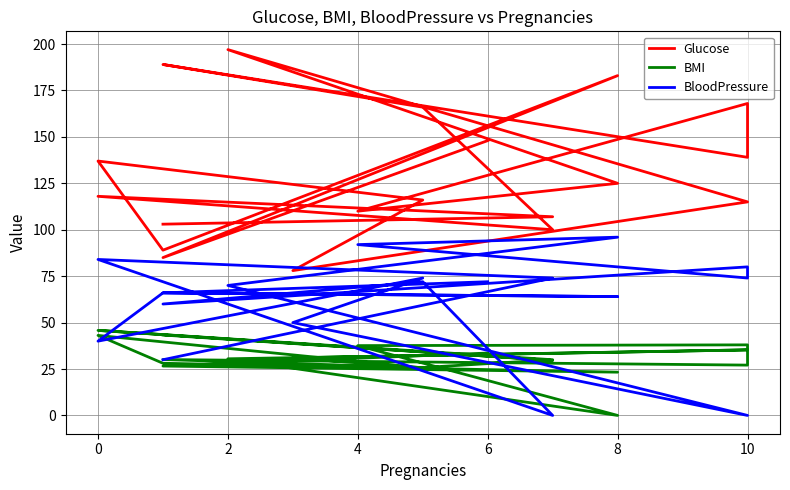

Reading left to right, list all the values displayed in this chart.

Glucose: 148.0	85.0	183.0	89.0	137.0	116.0	78.0	115.0	197.0	125.0	110.0	168.0	139.0	189.0	166.0	100.0	118.0	107.0	103.0
BMI: 33.6	26.6	23.3	28.1	43.1	25.6	31.0	35.3	30.5	0.0	37.6	38.0	27.1	30.1	25.8	30.0	45.8	29.6	43.3
BloodPressure: 72.0	66.0	64.0	66.0	40.0	74.0	50.0	0.0	70.0	96.0	92.0	74.0	80.0	60.0	72.0	0.0	84.0	74.0	30.0